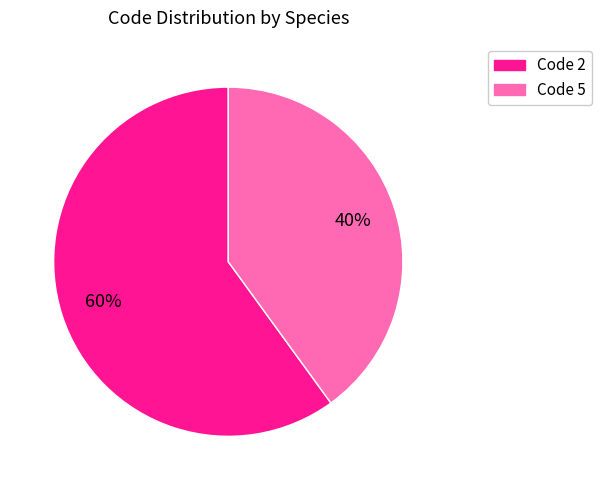

To the nearest percent, what portion does Code 2 represent?

60%